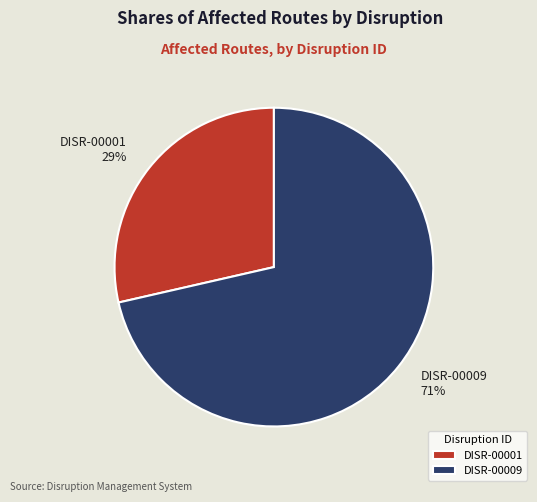

Combined, do DISR-00001 and DISR-00009 account for over 50%?

Yes